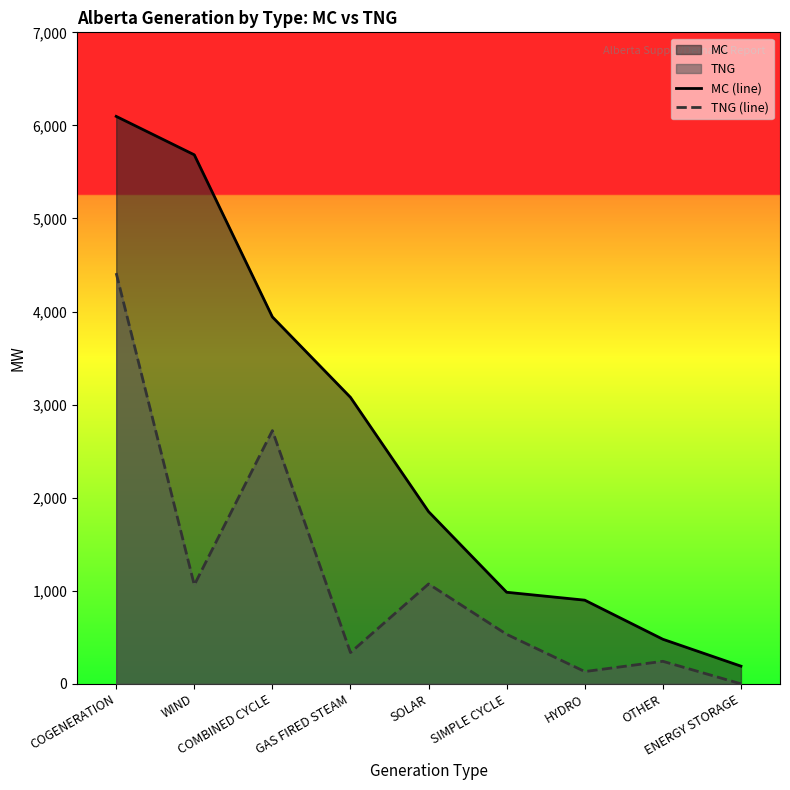

True or false: MC (line) has more than 2 interior local peaks.

False